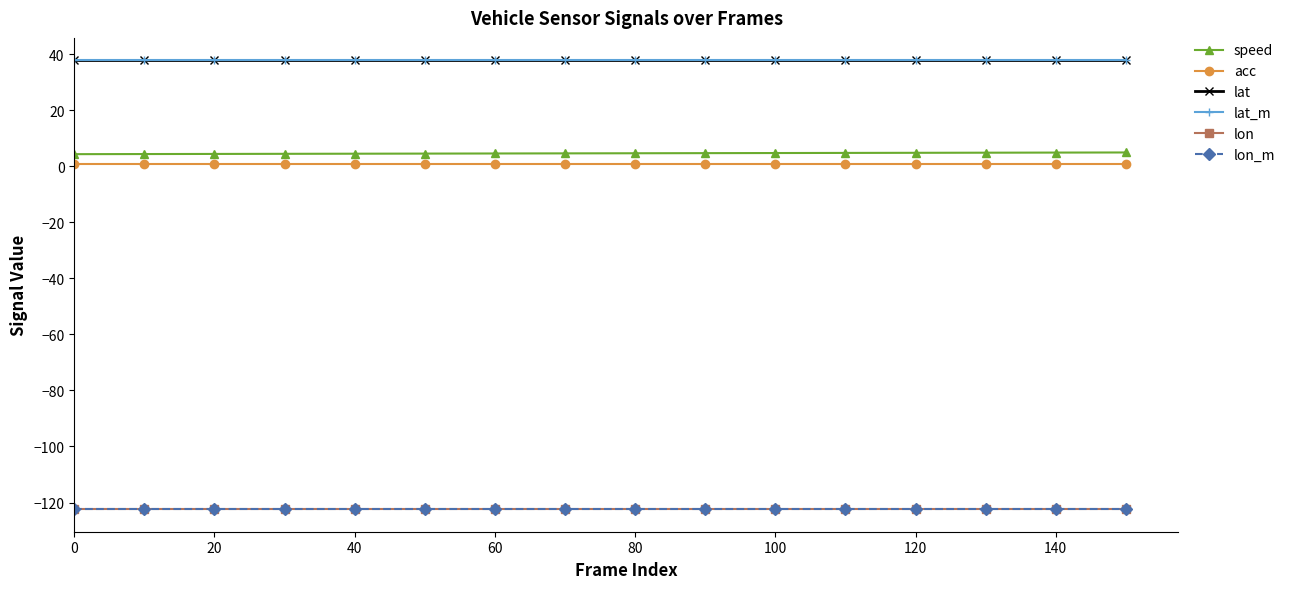

Which series has the largest range (max minus min)?

speed